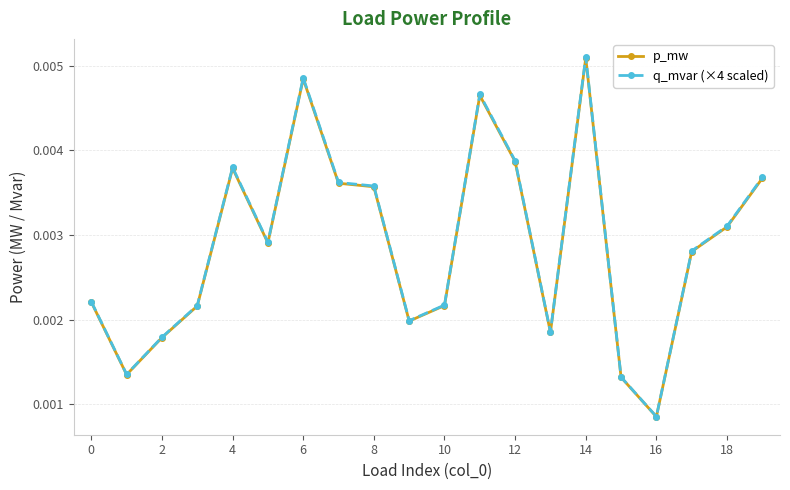

At how many categories does at least one series exceed 0?

20